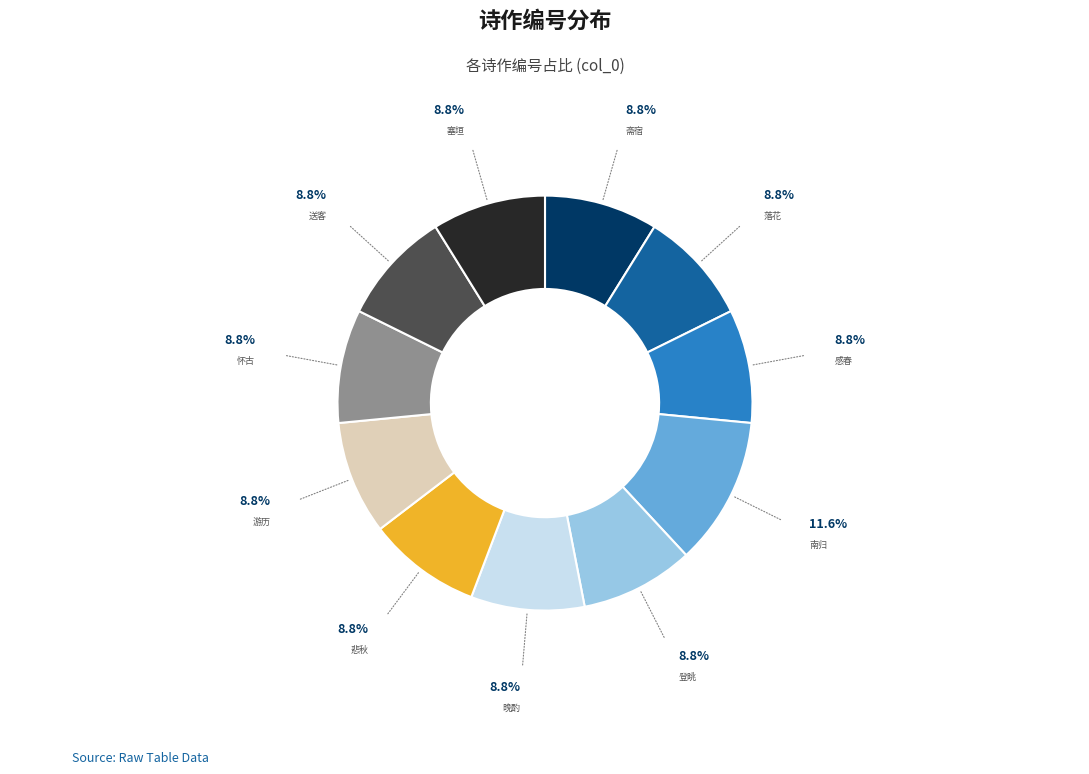

Does any single category account for the majority?

No